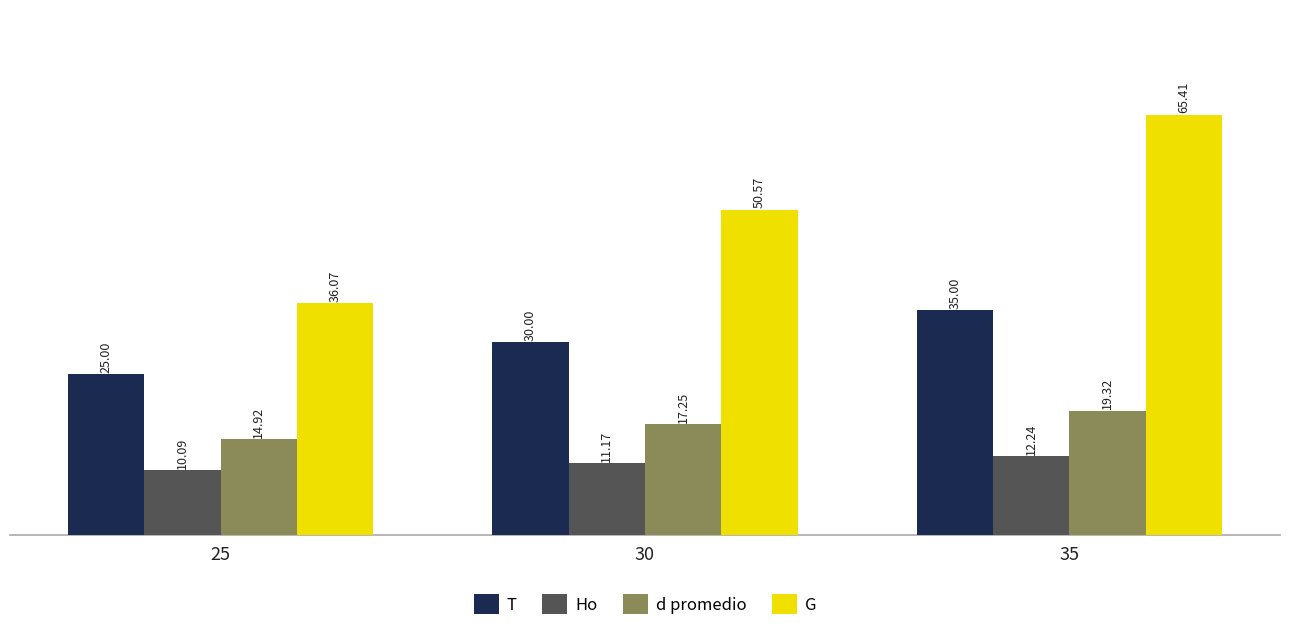

List the series in order of their overall mean, lowest first.

Ho, d promedio, T, G